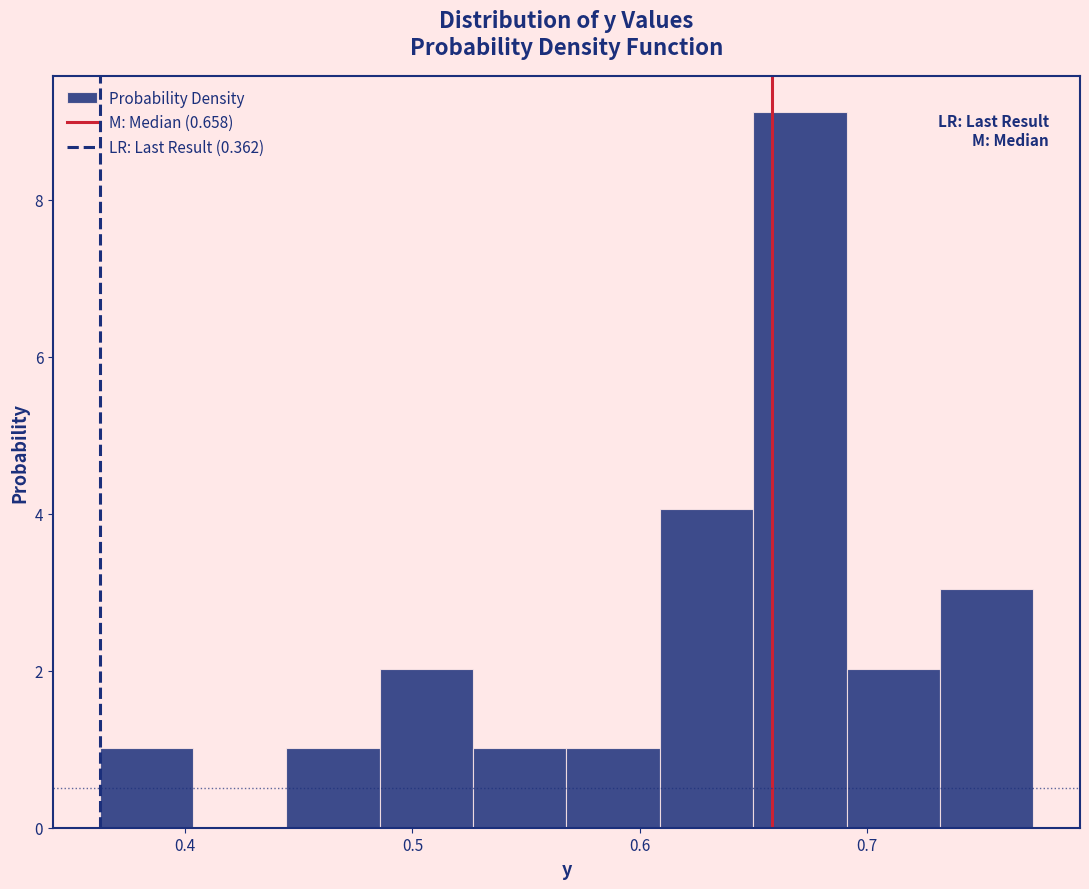

How tall is the bar that spans 0.65 to 0.69 on the x-axis? Neither the bar edges nor the heights are printed on the chart, so give them approximately, as read against the axes.

9.2